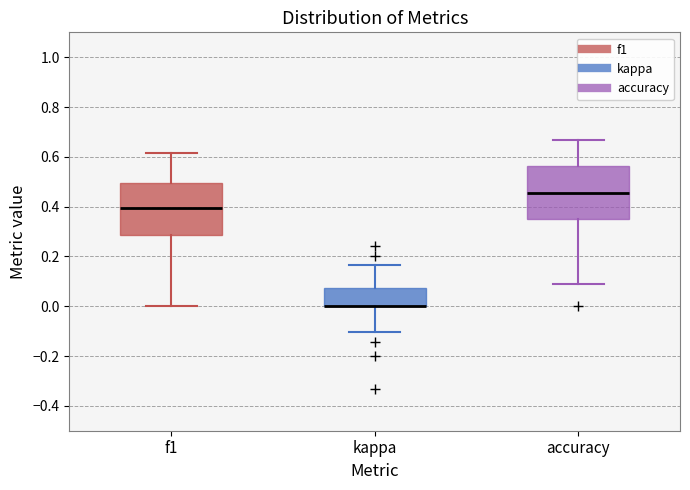

Reading left to right, transcribe this box plot: for each box, give where its median line is, the range the box spans, and where its two whiskers end, as read against the y-axis. The values are not printed on the chart, so give them approximately, as read against the axis.

f1: median 0.40, box 0.28 to 0.50, whiskers 0.00 to 0.62
kappa: median 0.00 (drawn on the box's lower edge), box 0.00 to 0.08, whiskers -0.10 to 0.16
accuracy: median 0.46, box 0.36 to 0.56, whiskers 0.10 to 0.66